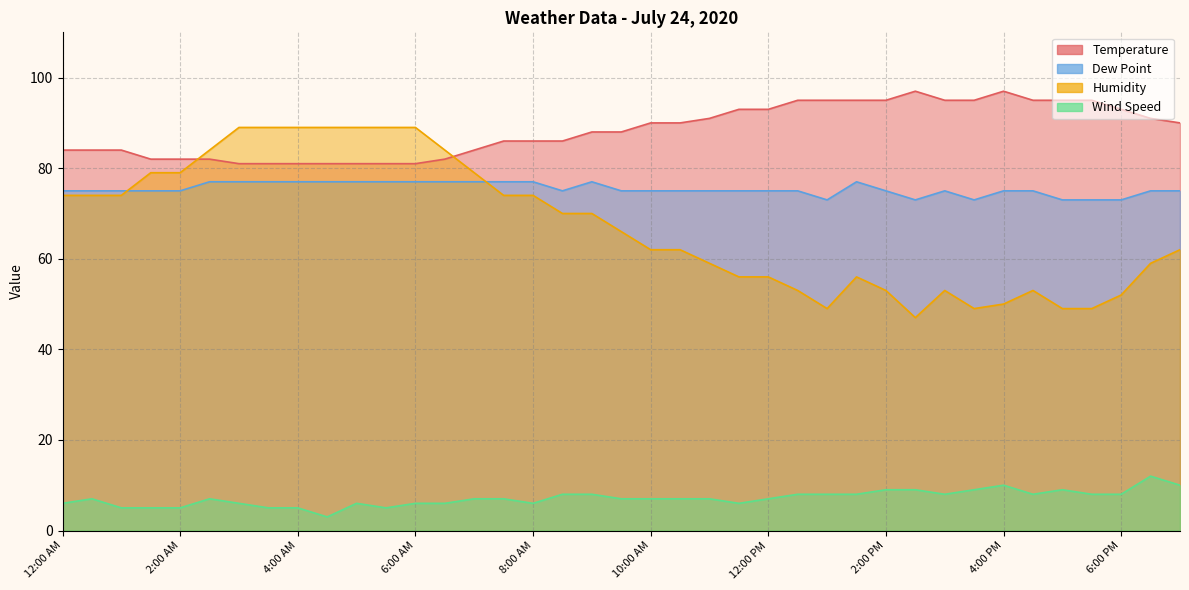

How many lines are shown in the chart?

4